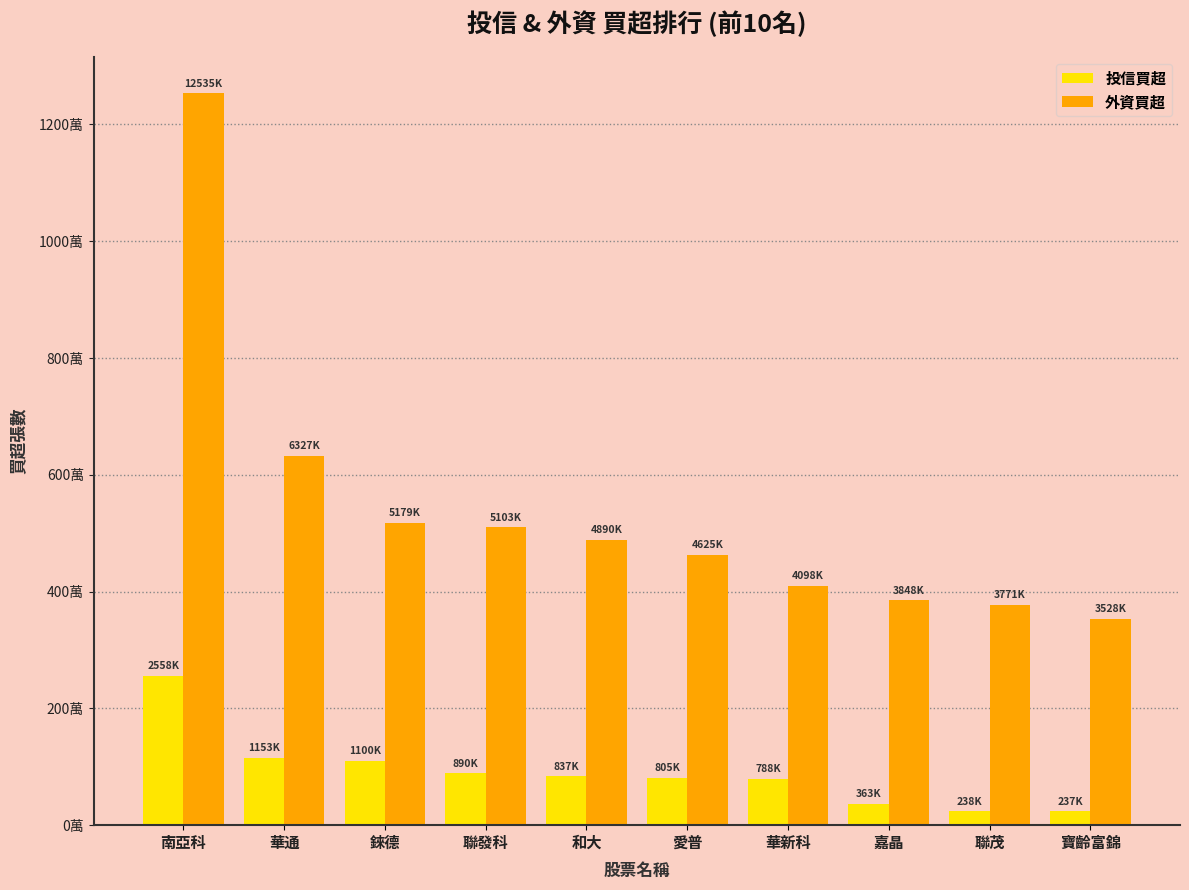

What are all the series names shown in the legend?

投信買超, 外資買超